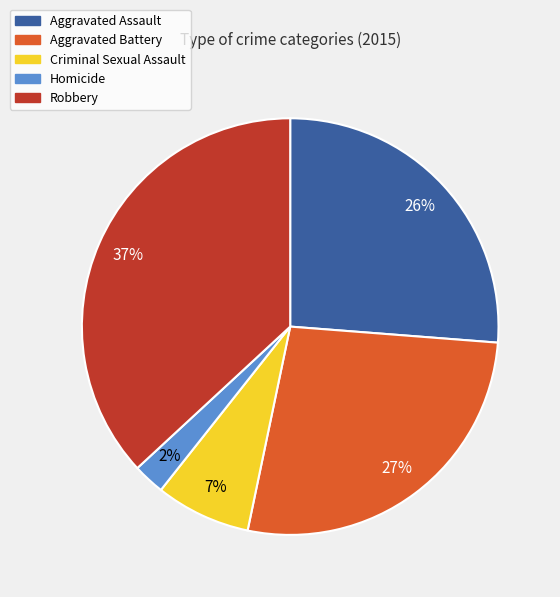

To the nearest percent, what is the average slice percentage?

20%